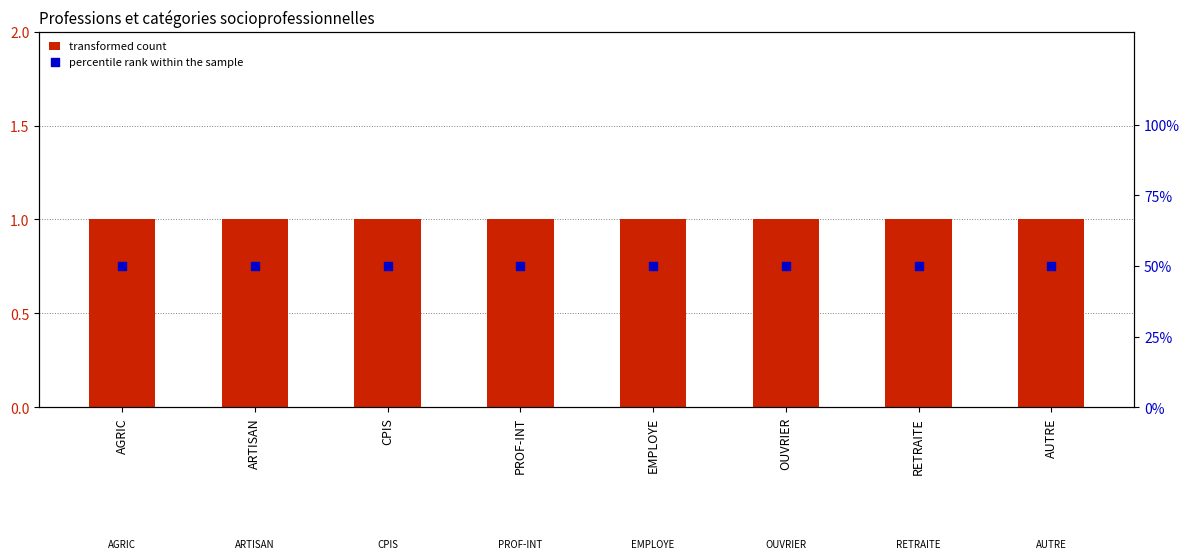

Which series has the largest total across all categories?

percentile rank within the sample